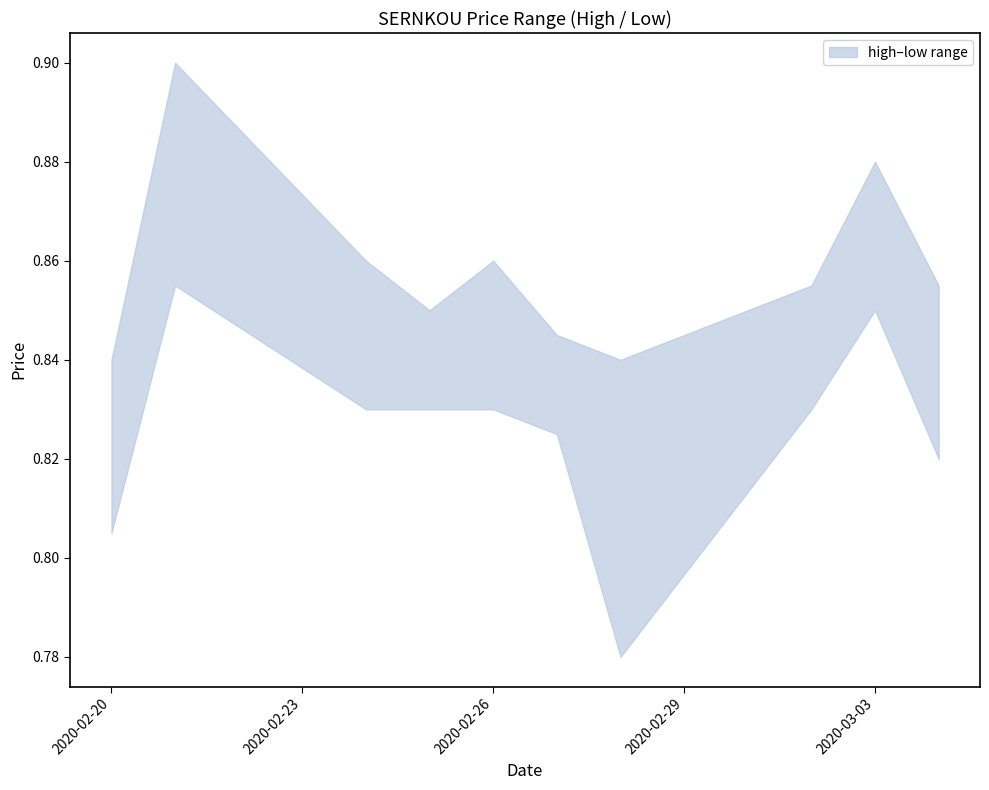

Which has a higher value, 2020-02-25 or 2020-02-27?

2020-02-25